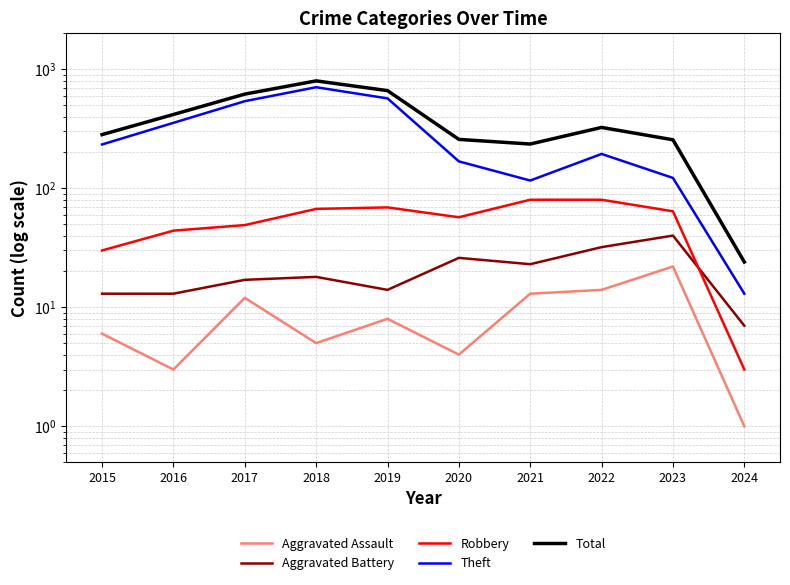

Where is Aggravated Battery nearest to the value 23?

2021